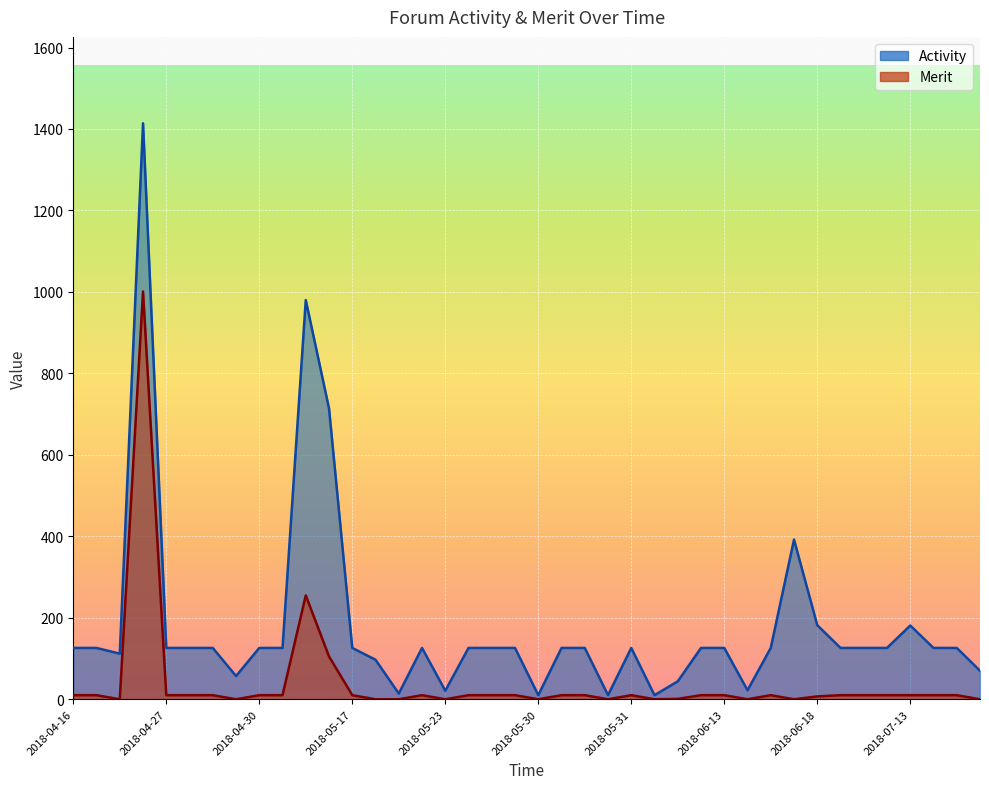

What is the total value across all series at 2018-05-31?

136